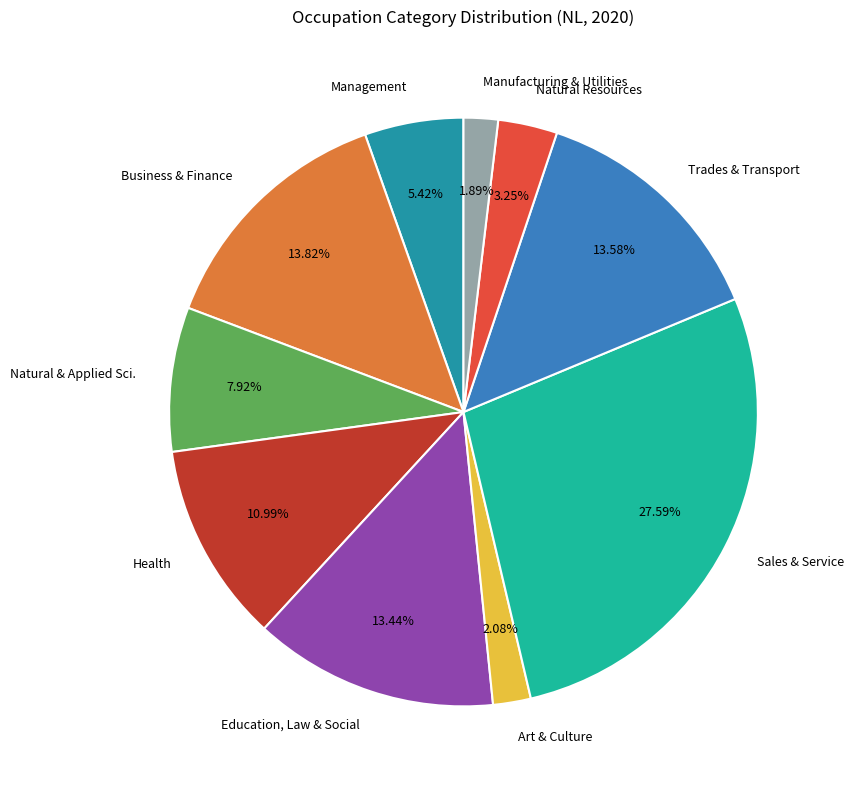

Which slice is the largest?

Sales & Service